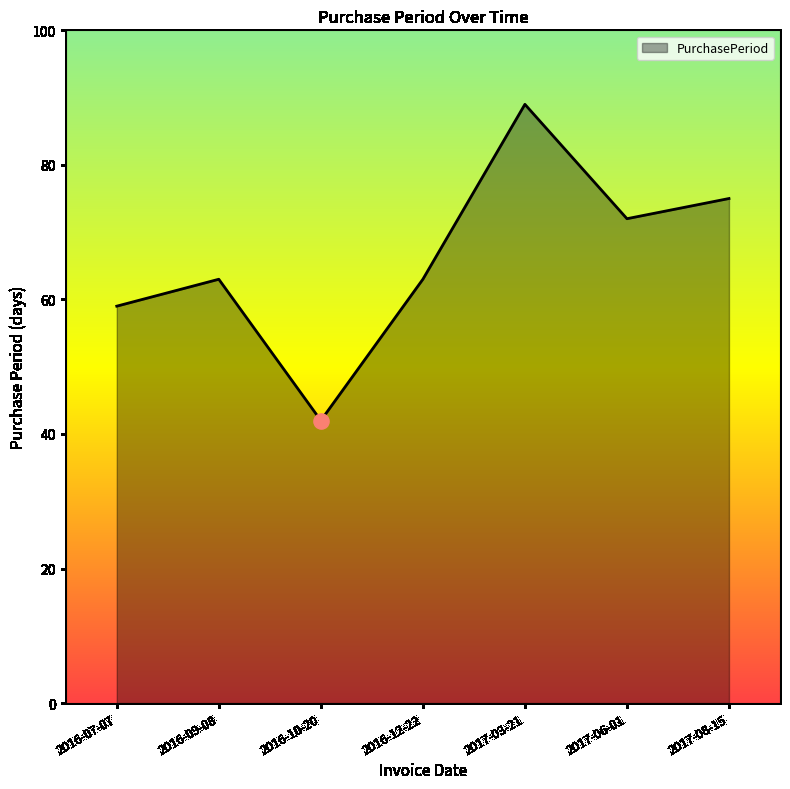

What is the change in value from 2016-10-20 to 2017-08-15?

+33